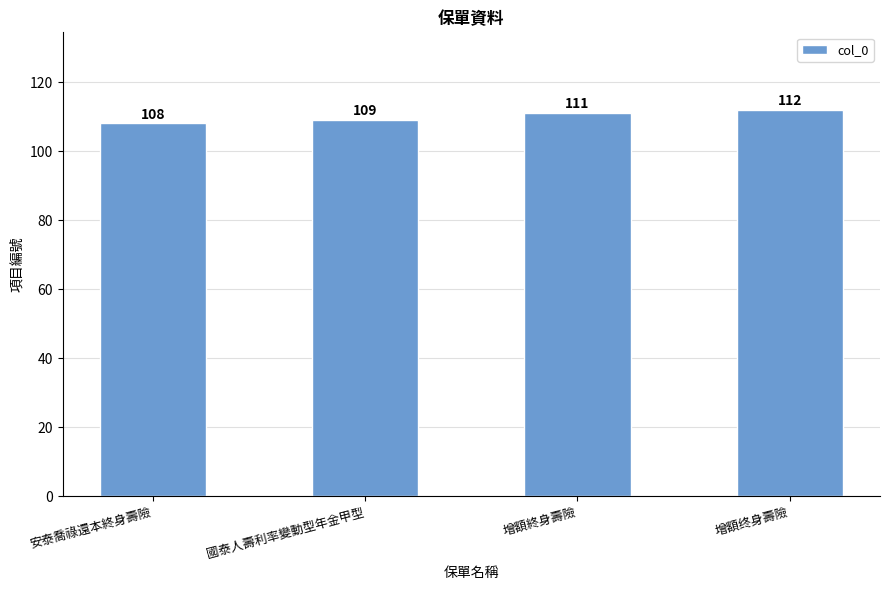

What is the sum of the values at 安泰喬祿還本終身壽險 and 增額终身壽險?

220